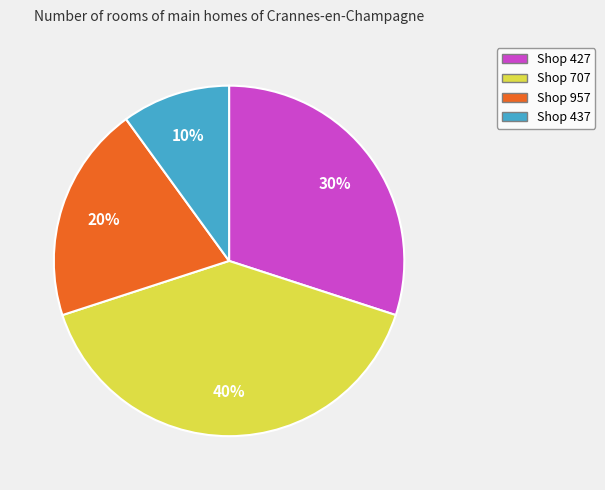

To the nearest percent, what is the average slice percentage?

25%